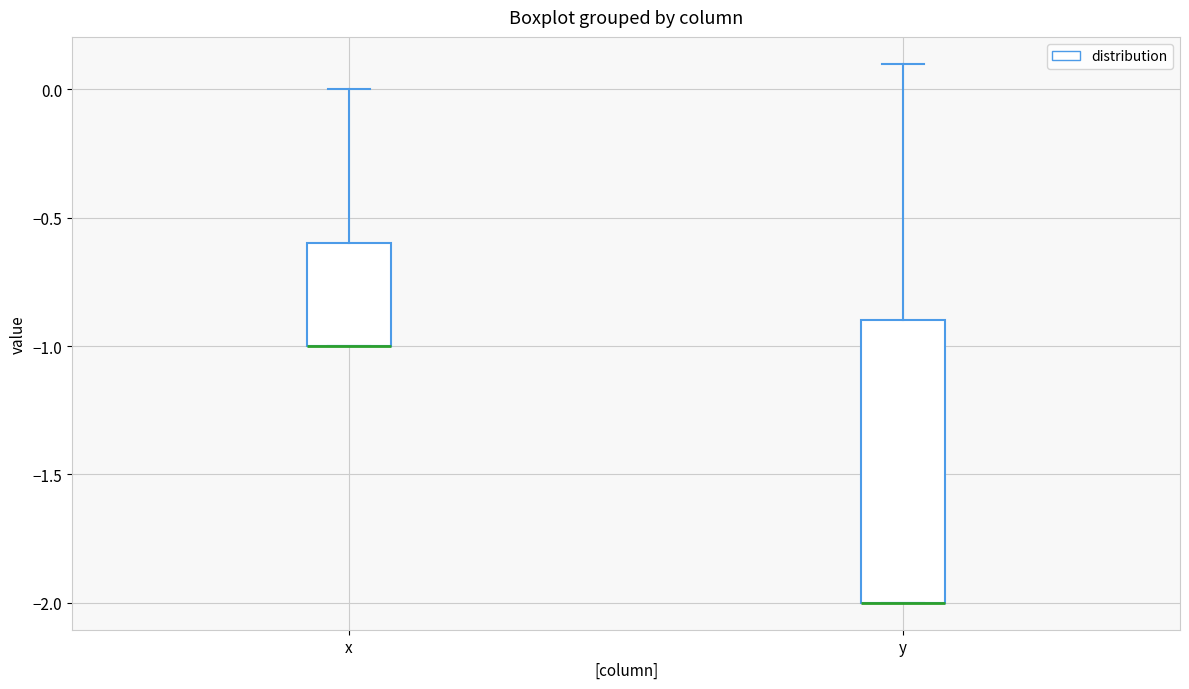

Reading left to right, transcribe this box plot: for each box, give where its median line is, the range the box spans, and where its two whiskers end, as read against the y-axis. The values are not printed on the chart, so give them approximately, as read against the axis.

x: median -1.0 (drawn on the box's lower edge), box -1.0 to -0.6, whiskers -1.0 to 0.0
y: median -2.0 (drawn on the box's lower edge), box -2.0 to -0.9, whiskers -2.0 to 0.1